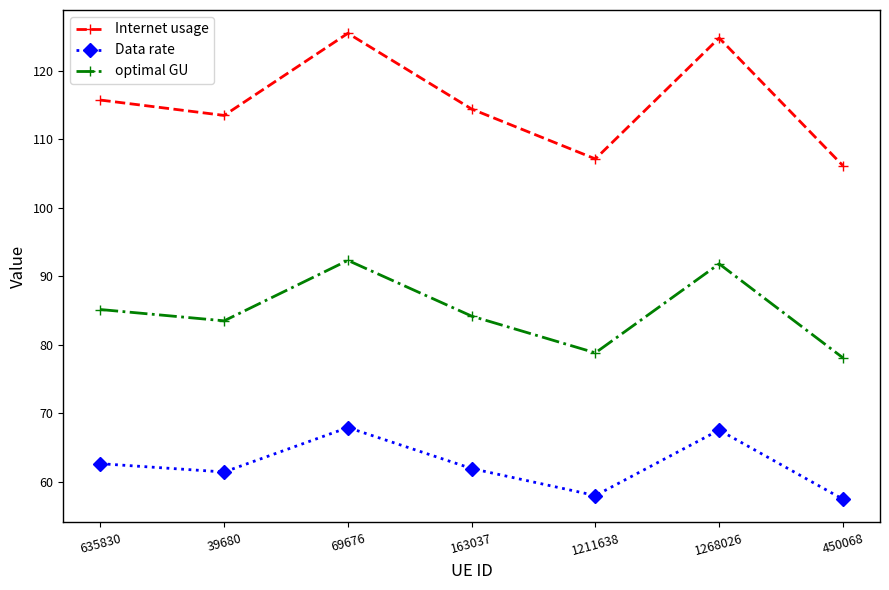

Reading left to right, transcribe all the data shown in this chart.

Internet usage: 115.7	113.5	125.4	114.4	107.1	124.7	106.1
Data rate: 62.7	61.5	67.9	62.0	58.0	67.6	57.5
optimal GU: 85.1	83.5	92.3	84.2	78.8	91.8	78.1